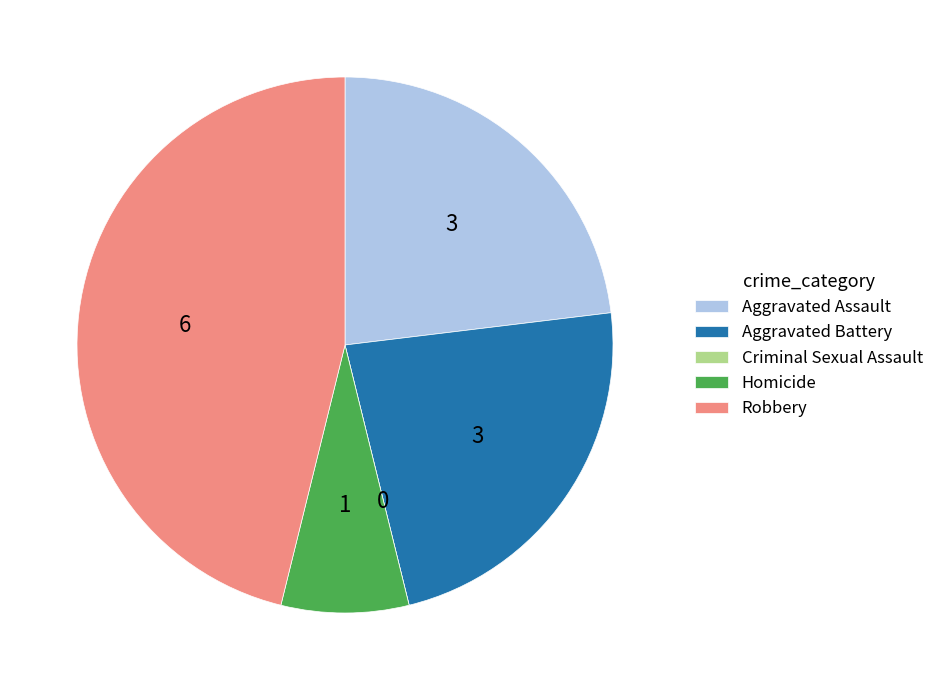

What is the largest slice in the pie chart?

Robbery